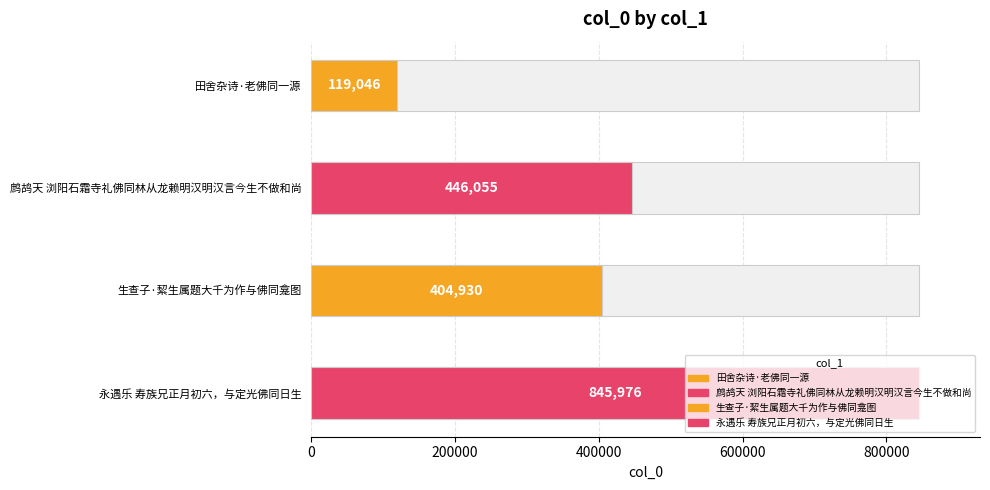

Is it true that the value at 田舍杂诗·老佛同一源 is 119046?

True